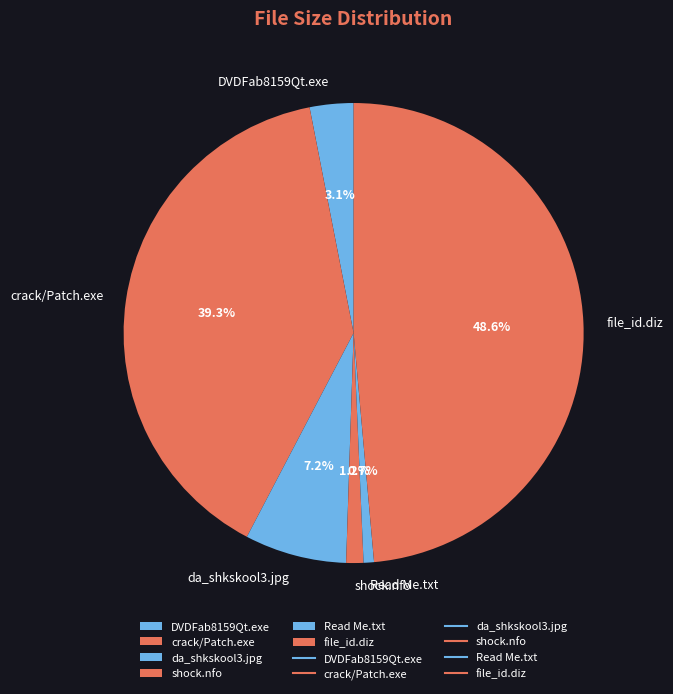

What percentage is the DVDFab8159Qt.exe slice, to the nearest percent?

3%